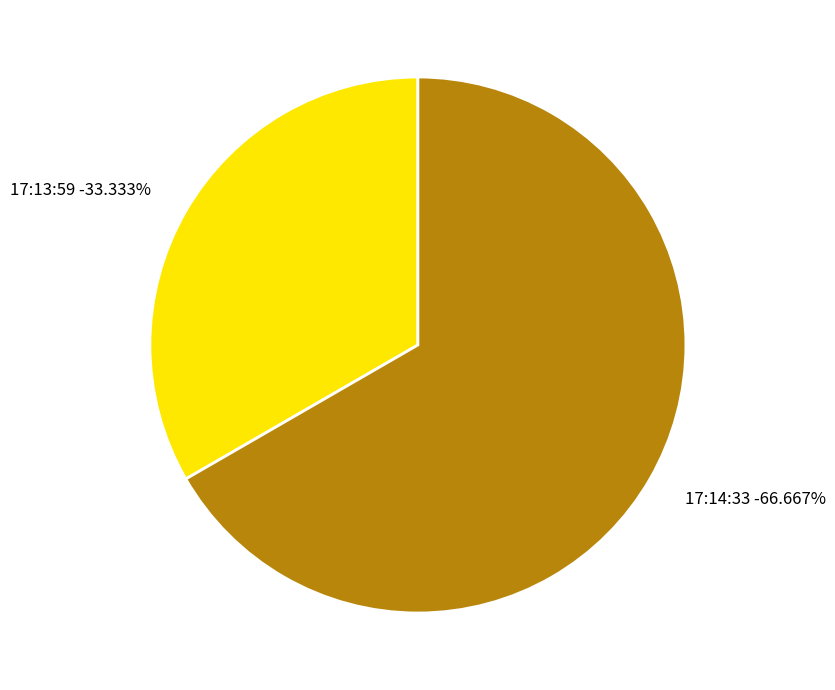

To the nearest percent, what percentage of the pie is 17:14:33?

67%